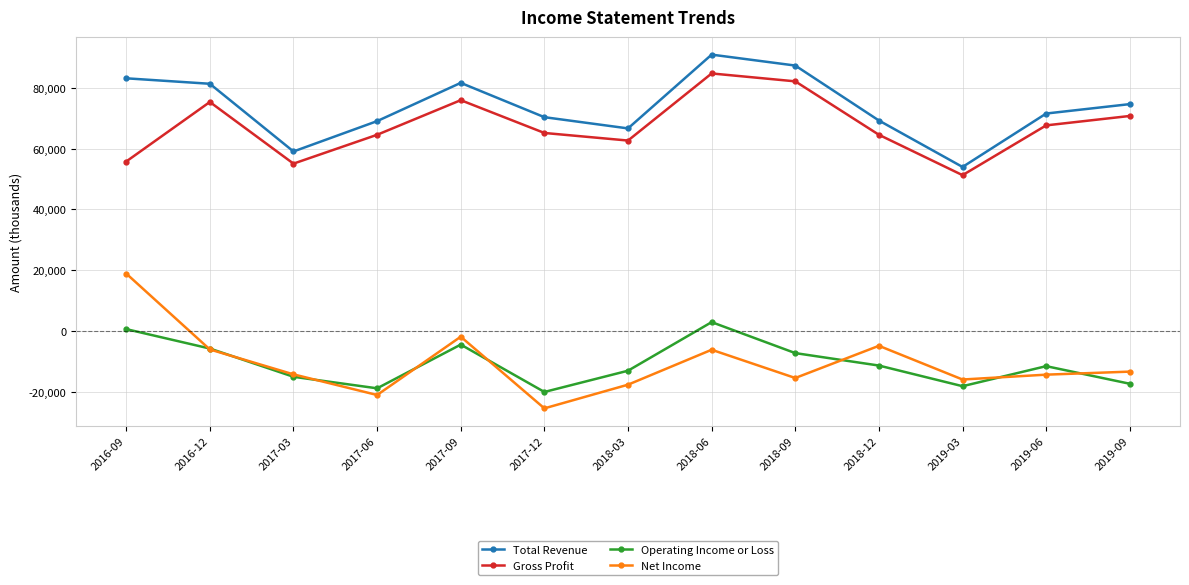

How many data points in Net Income are above -14300?

6